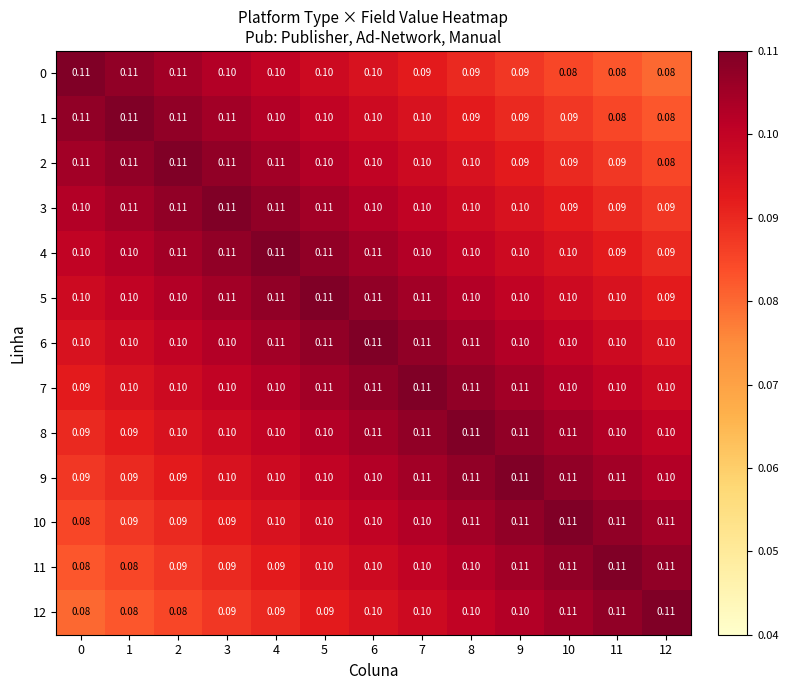

Is the value of 2 at 11 greater than the value of 6 at 12?

No